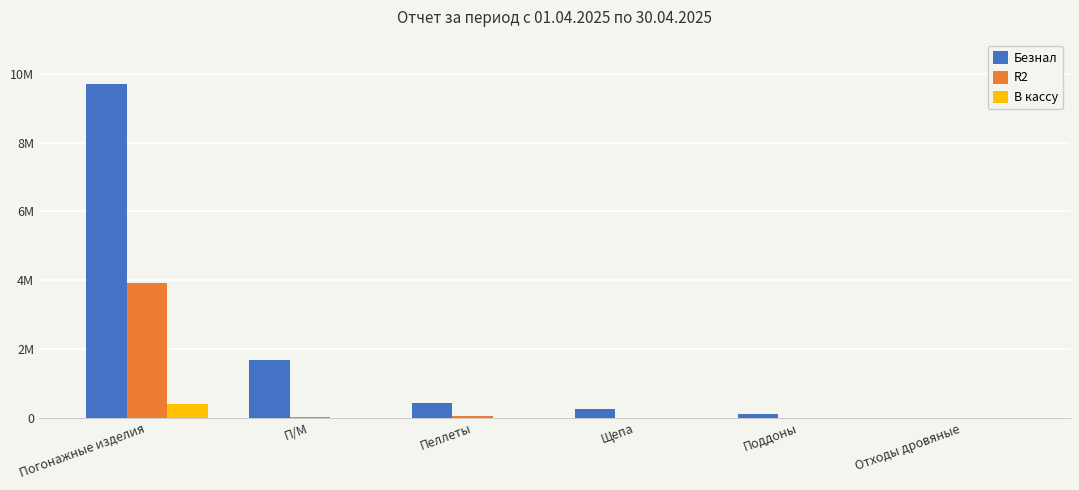

The Безнал series shows 252560.0 at Щепа. True or false?

True